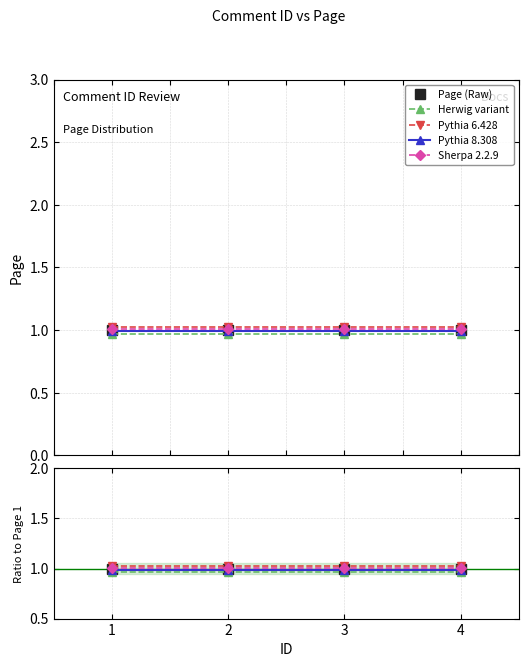

What is the approximate value of Page (Raw) at 4?

1.0